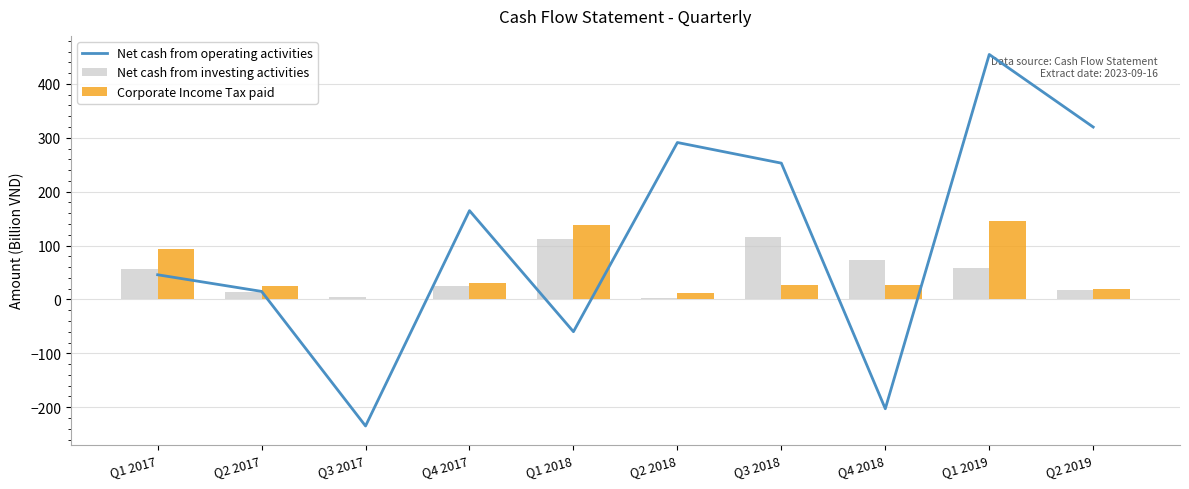

How many positive values does the Net cash from operating activities series have?

7